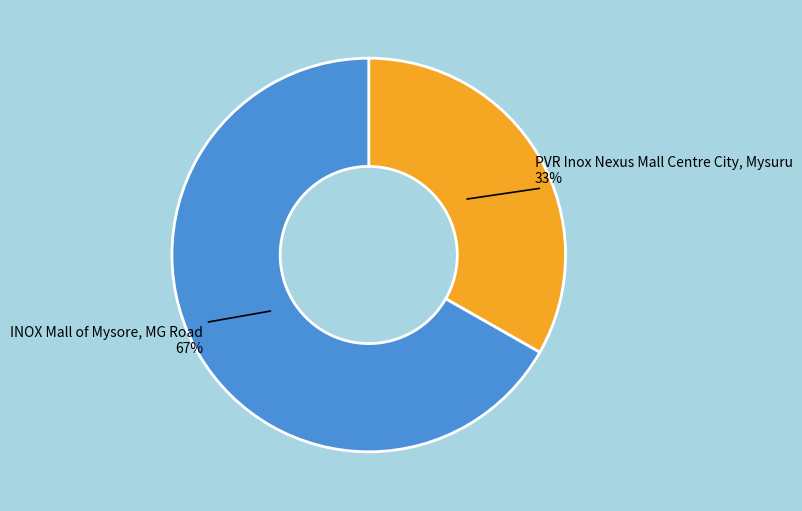

Count the number of slices in the pie.

2